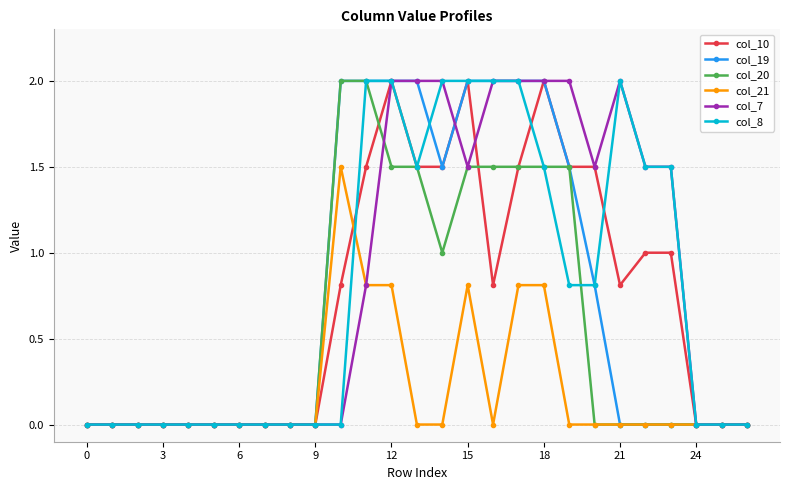

What is the maximum value for col_8?

2.0